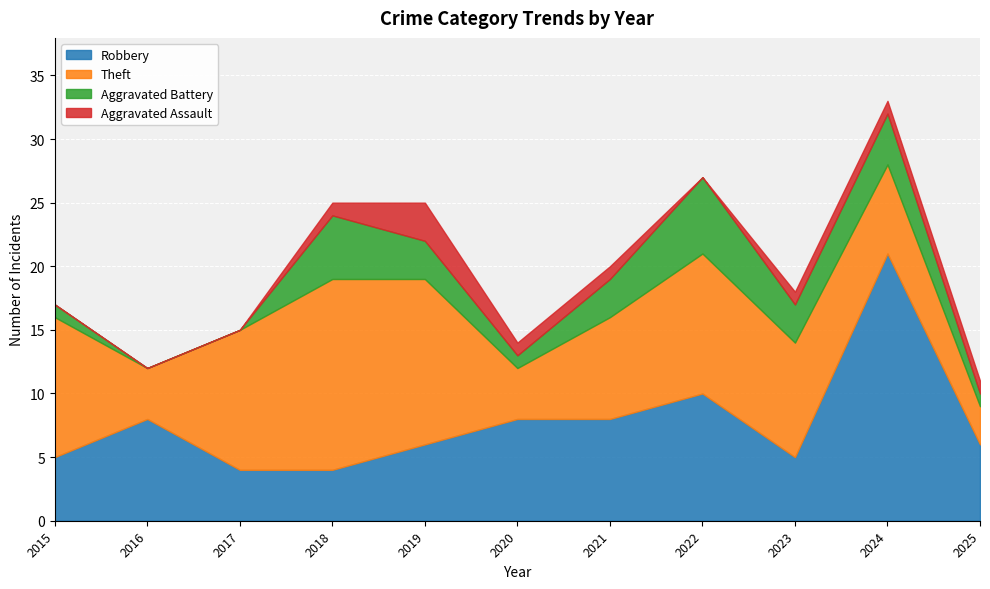

Reading left to right, extract all data points from this chart.

Robbery: 5	8	4	4	6	8	8	10	5	21	6
Theft: 11	4	11	15	13	4	8	11	9	7	3
Aggravated Battery: 1	0	0	5	3	1	3	6	3	4	1
Aggravated Assault: 0	0	0	1	3	1	1	0	1	1	1